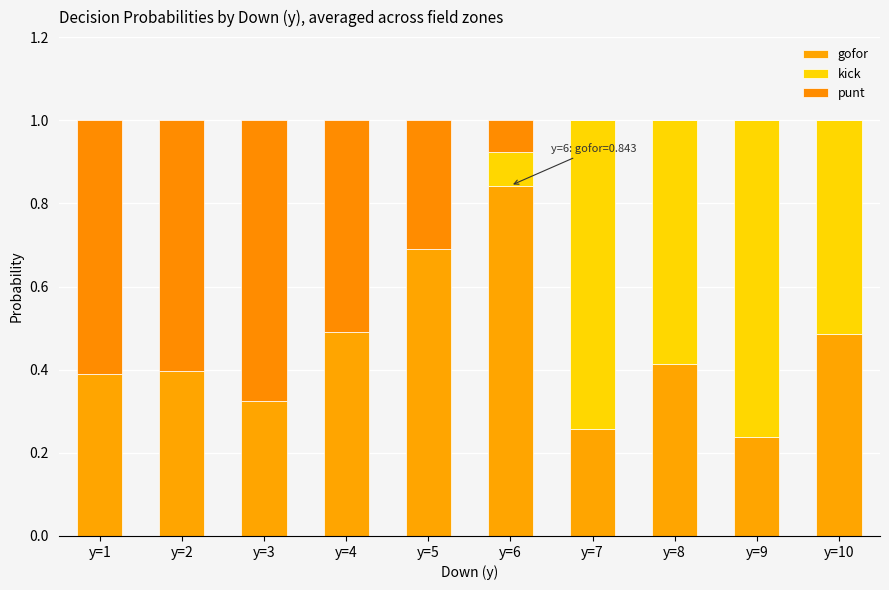

Are the bars grouped side by side (vs. stacked)?

No